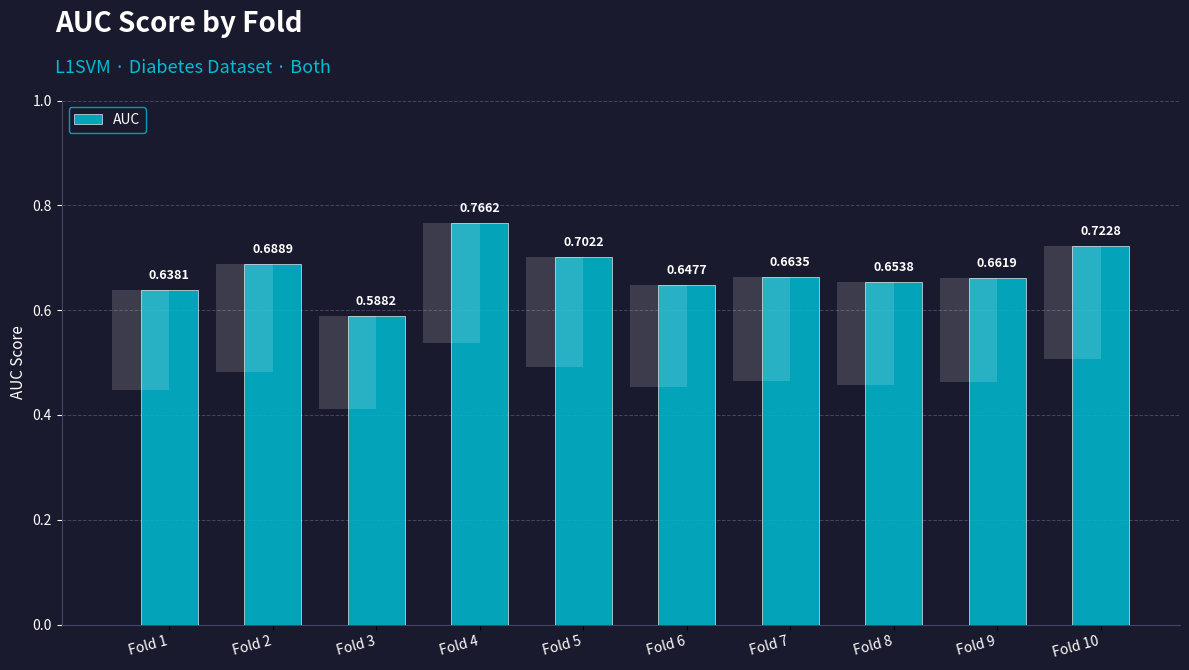

Reading left to right, list all the values displayed in this chart.

Fold 1=0.6	Fold 2=0.7	Fold 3=0.6	Fold 4=0.8	Fold 5=0.7	Fold 6=0.6	Fold 7=0.7	Fold 8=0.7	Fold 9=0.7	Fold 10=0.7